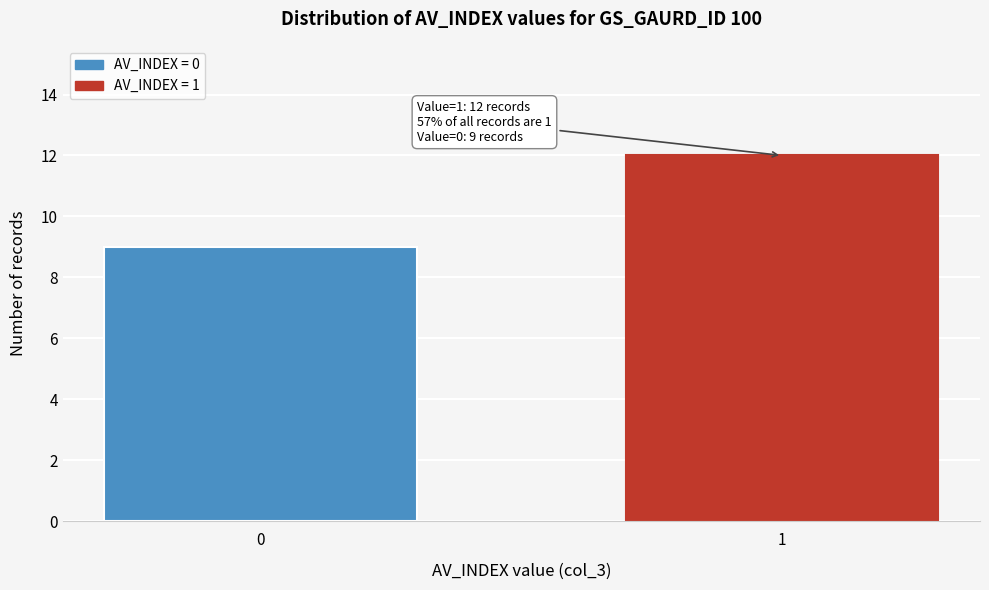

Reading left to right, what are all the values shown in this chart?

9	12